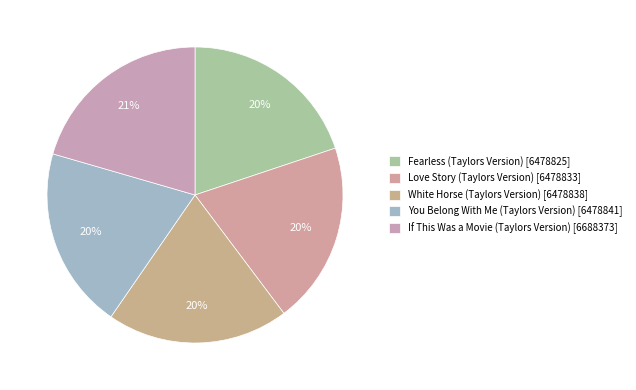

What portion of the pie excludes Love Story (Taylors Version)?

80.1%